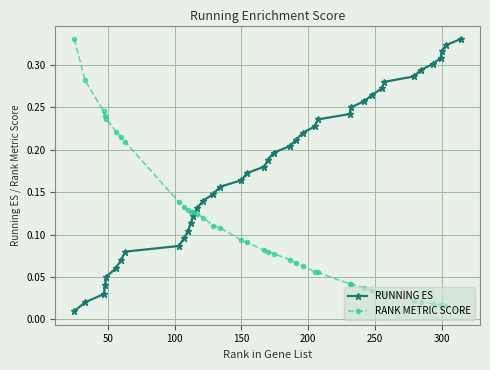

Which series ends up on top after the final intersection of RUNNING ES and RANK METRIC SCORE?

RUNNING ES